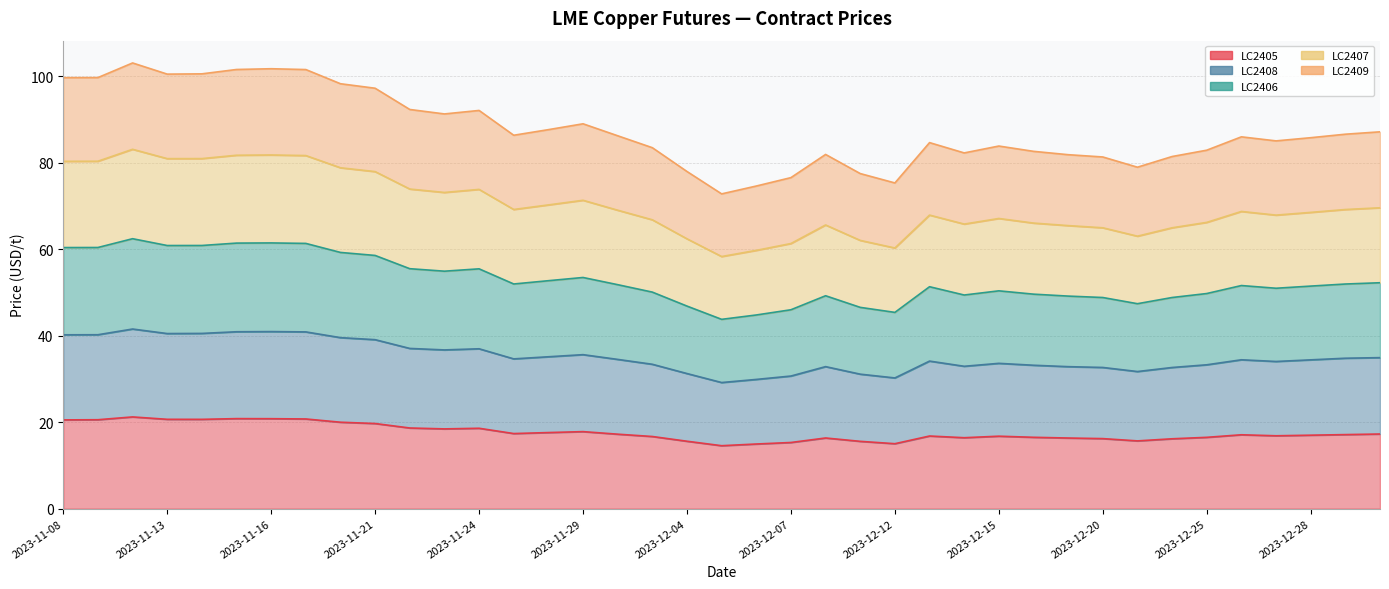

True or false: LC2408 and LC2407 cross at least once.

False